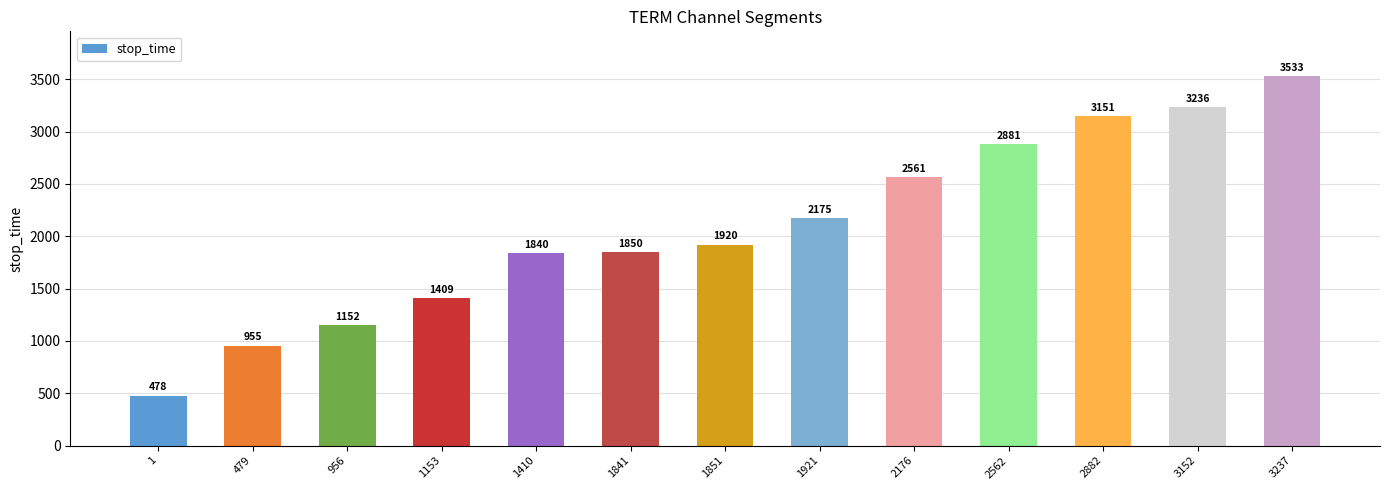

Is it true that the value at 1153 is 765?

False